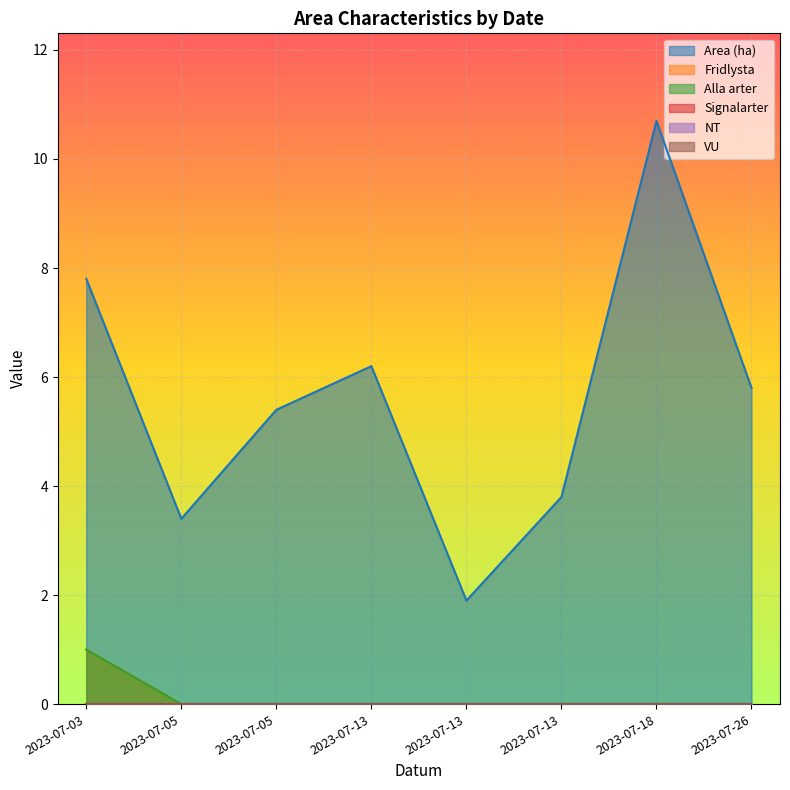

How many data points in Area (ha) are less than 5?

3